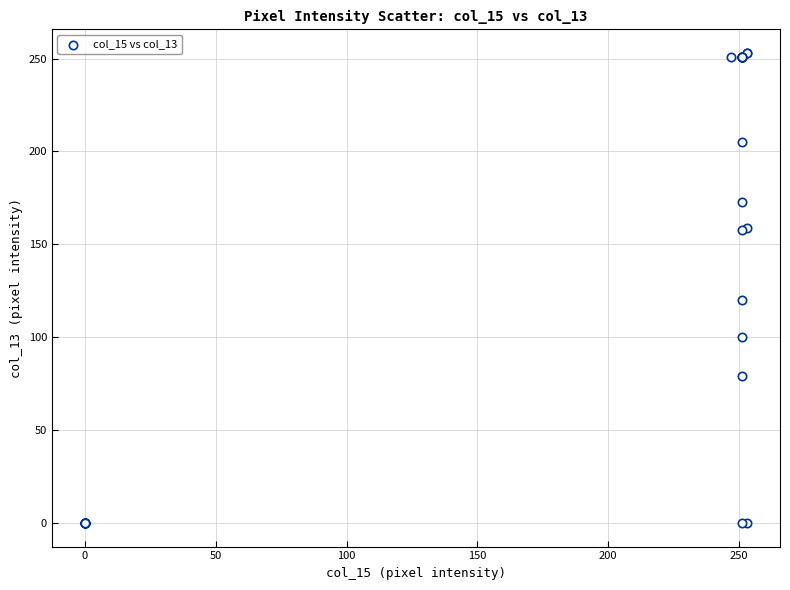

What Y value in the scatter plot is closest to 126?

120